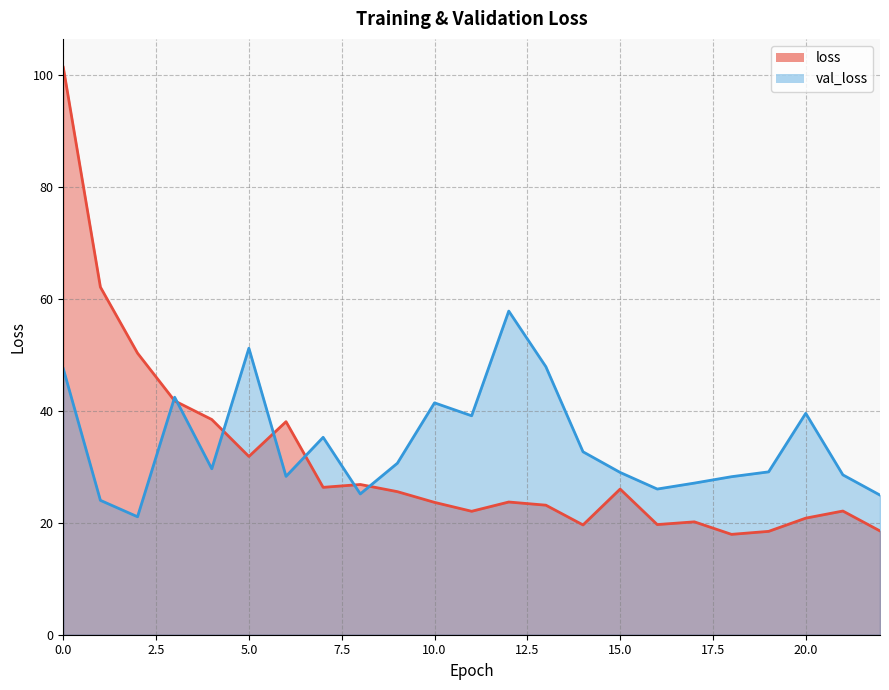

What is the sum of the val_loss values at 22 and 10?

66.3